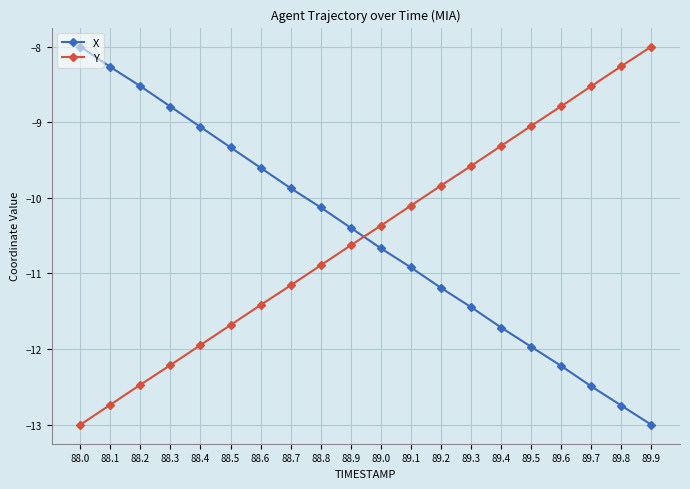

Reading left to right, list all the values displayed in this chart.

X: 88.0=-8.0	88.1=-8.3	88.2=-8.5	88.3=-8.8	88.4=-9.1	88.5=-9.3	88.6=-9.6	88.7=-9.9	88.8=-10.1	88.9=-10.4	89.0=-10.7	89.1=-10.9	89.2=-11.2	89.3=-11.4	89.4=-11.7	89.5=-12.0	89.6=-12.2	89.7=-12.5	89.8=-12.7	89.9=-13.0
Y: 88.0=-13.0	88.1=-12.7	88.2=-12.5	88.3=-12.2	88.4=-11.9	88.5=-11.7	88.6=-11.4	88.7=-11.2	88.8=-10.9	88.9=-10.6	89.0=-10.4	89.1=-10.1	89.2=-9.8	89.3=-9.6	89.4=-9.3	89.5=-9.0	89.6=-8.8	89.7=-8.5	89.8=-8.3	89.9=-8.0